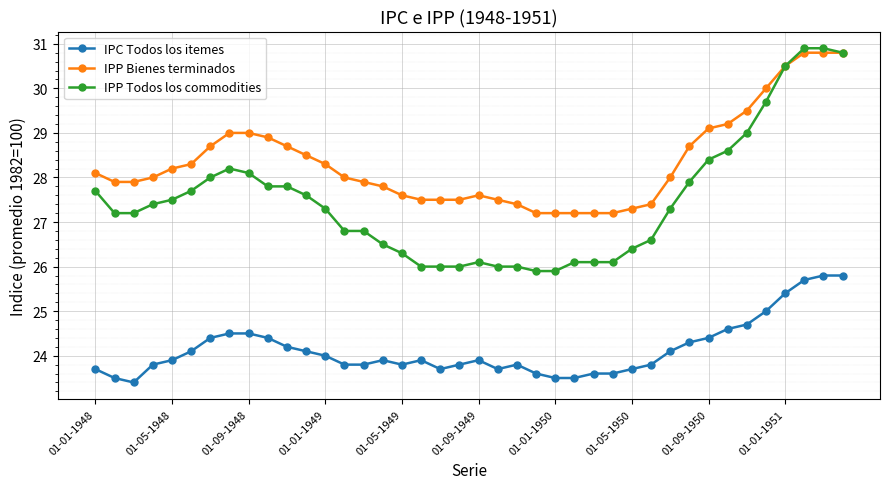

What is the value of the IPP Bienes terminados point at the 7th from the left?

28.7